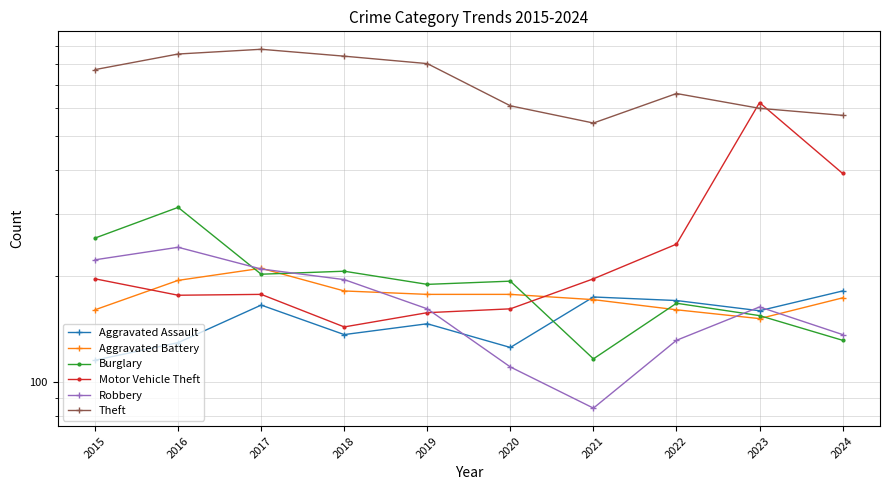

Which series has the widest spread of values?

Motor Vehicle Theft